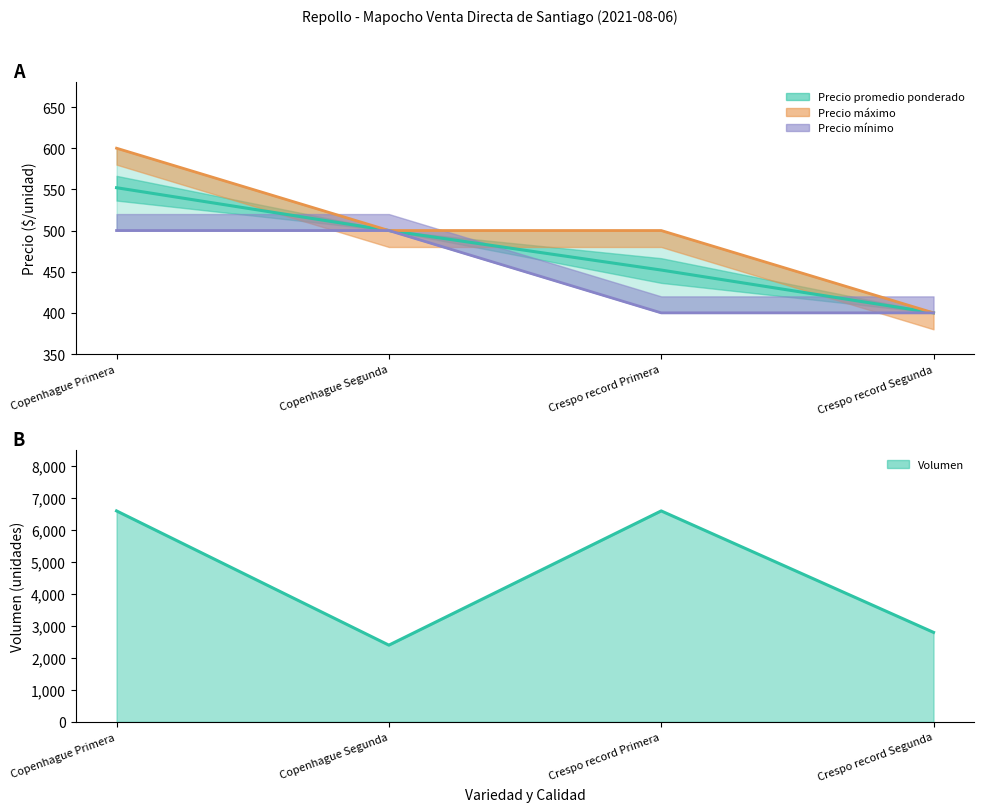

Count the number of categories in the chart.

4